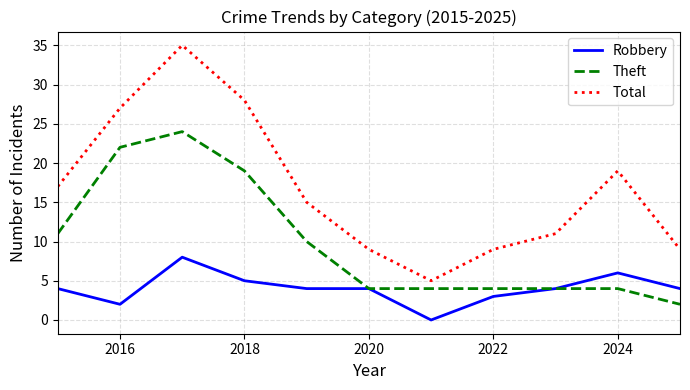

True or false: Robbery and Total cross at least once.

False